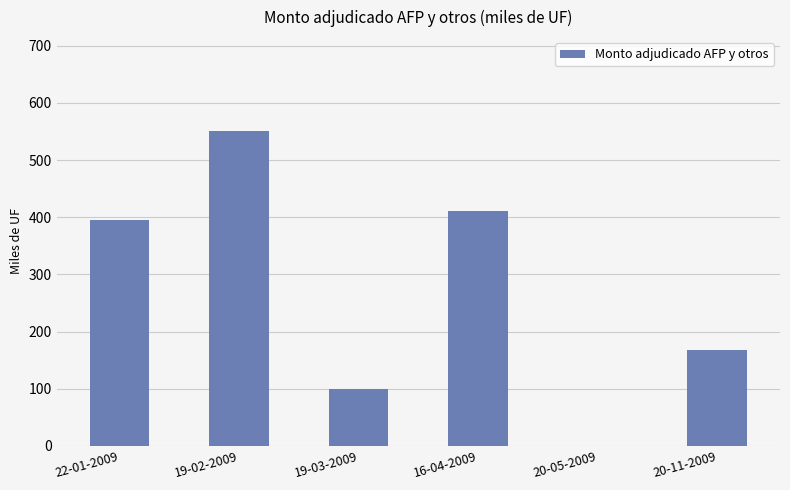

Are the bars horizontal?

No